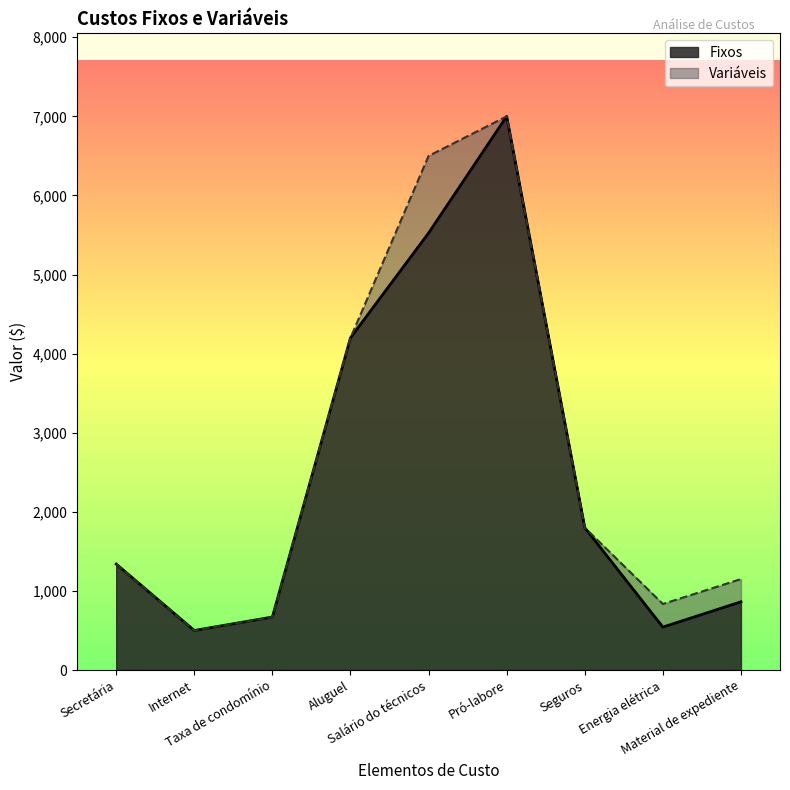

Does the chart have visible grid lines?

No